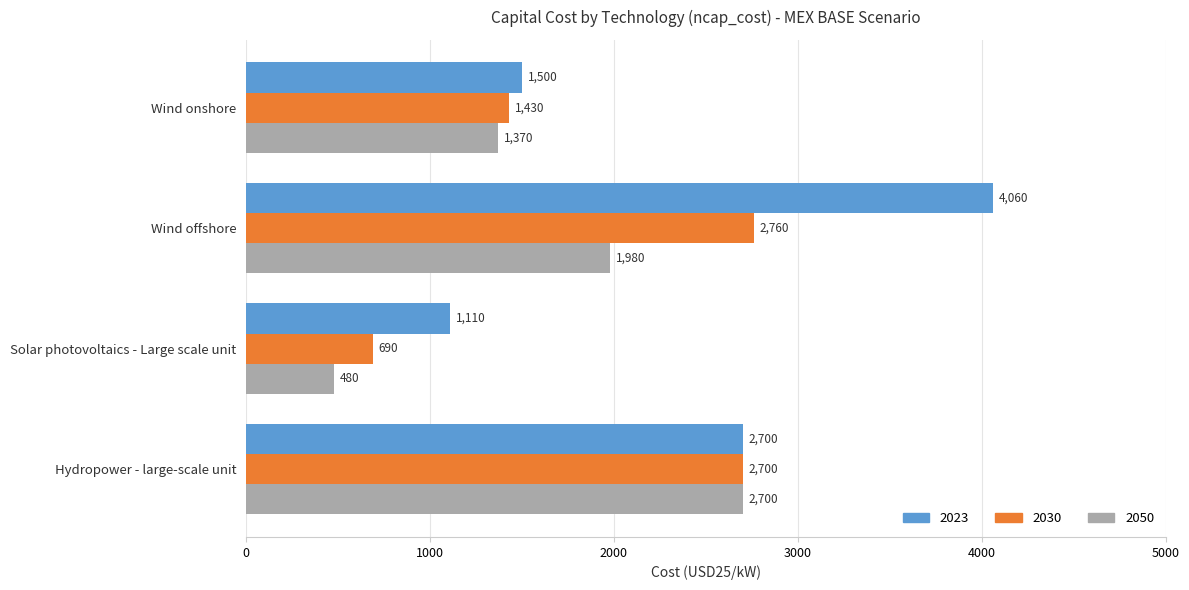

Is the value of 2050 at Solar photovoltaics - Large scale unit greater than the value of 2030 at Solar photovoltaics - Large scale unit?

No